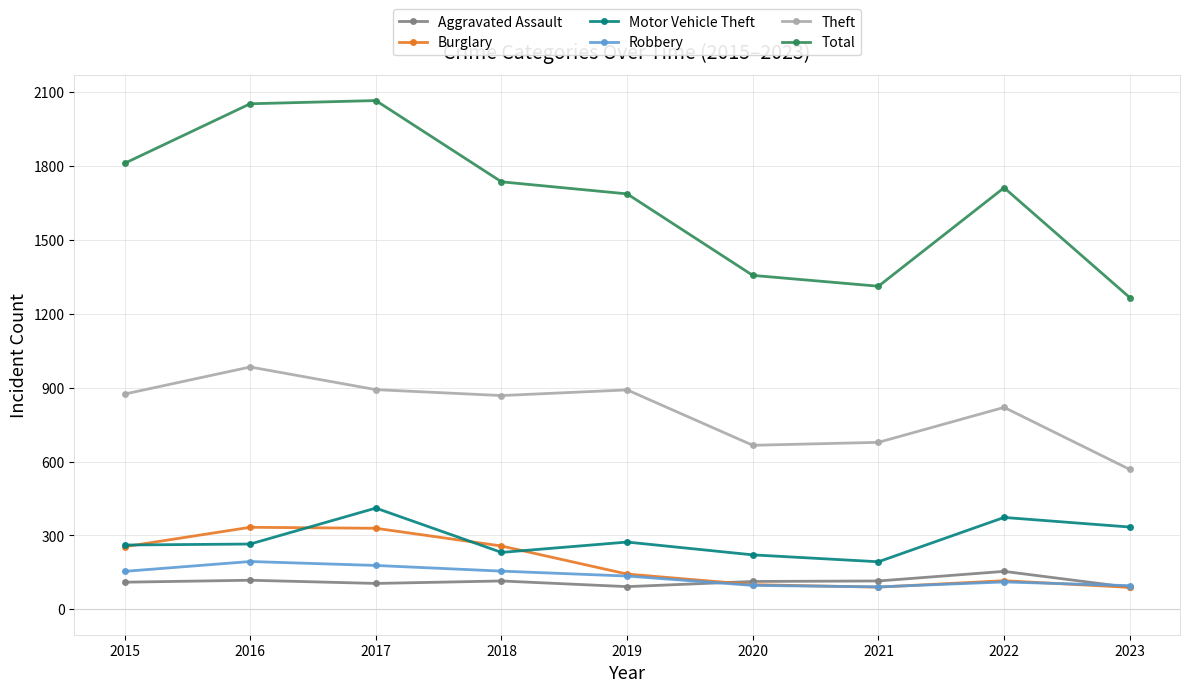

What is the value of the Motor Vehicle Theft point at the 5th from the left?

273